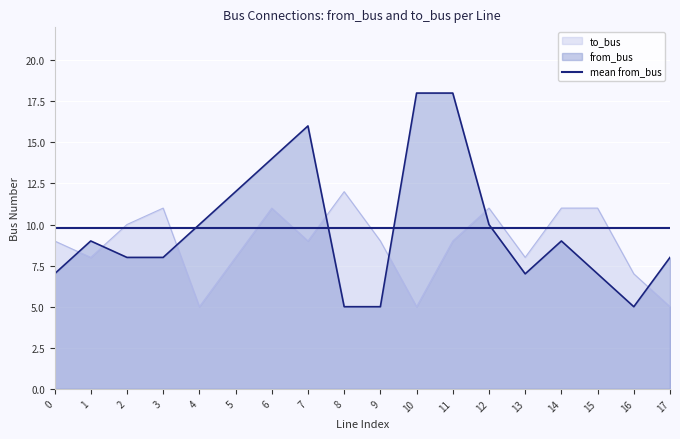

Where is the first local minimum for to_bus?

1